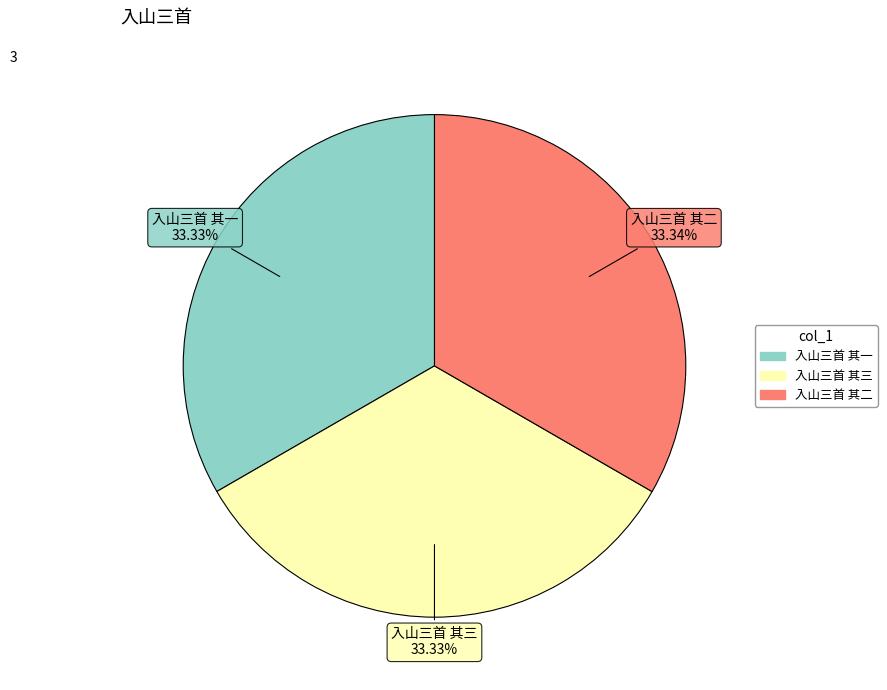

What is the ratio of the value at 入山三首 其二 to the value at 入山三首 其一?

1.0